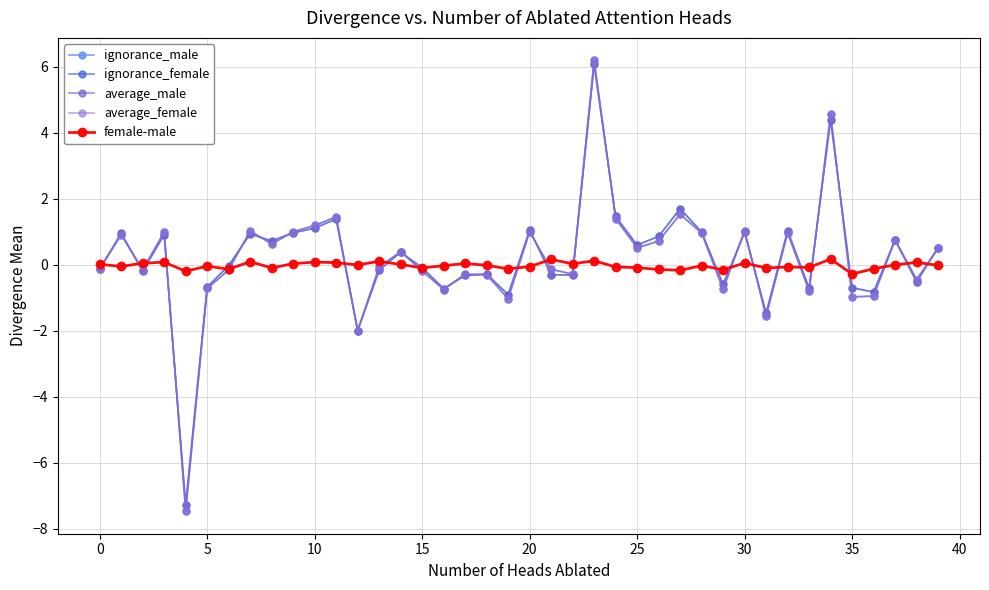

How many positive values does the ignorance_female series have?

20